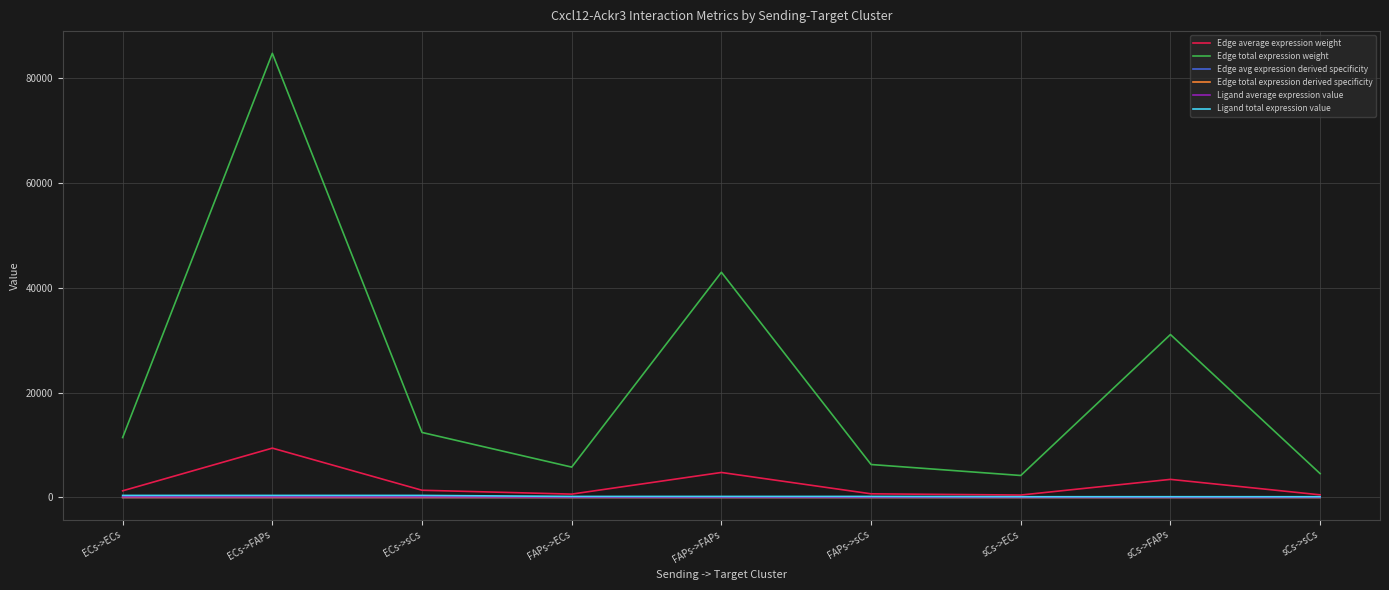

Is this an area chart (filled region under the line)?

No